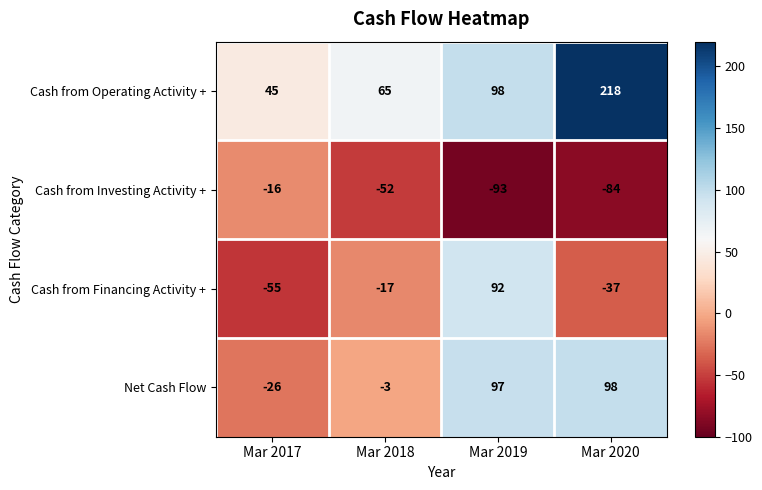

At how many categories does at least one series exceed 73?

2